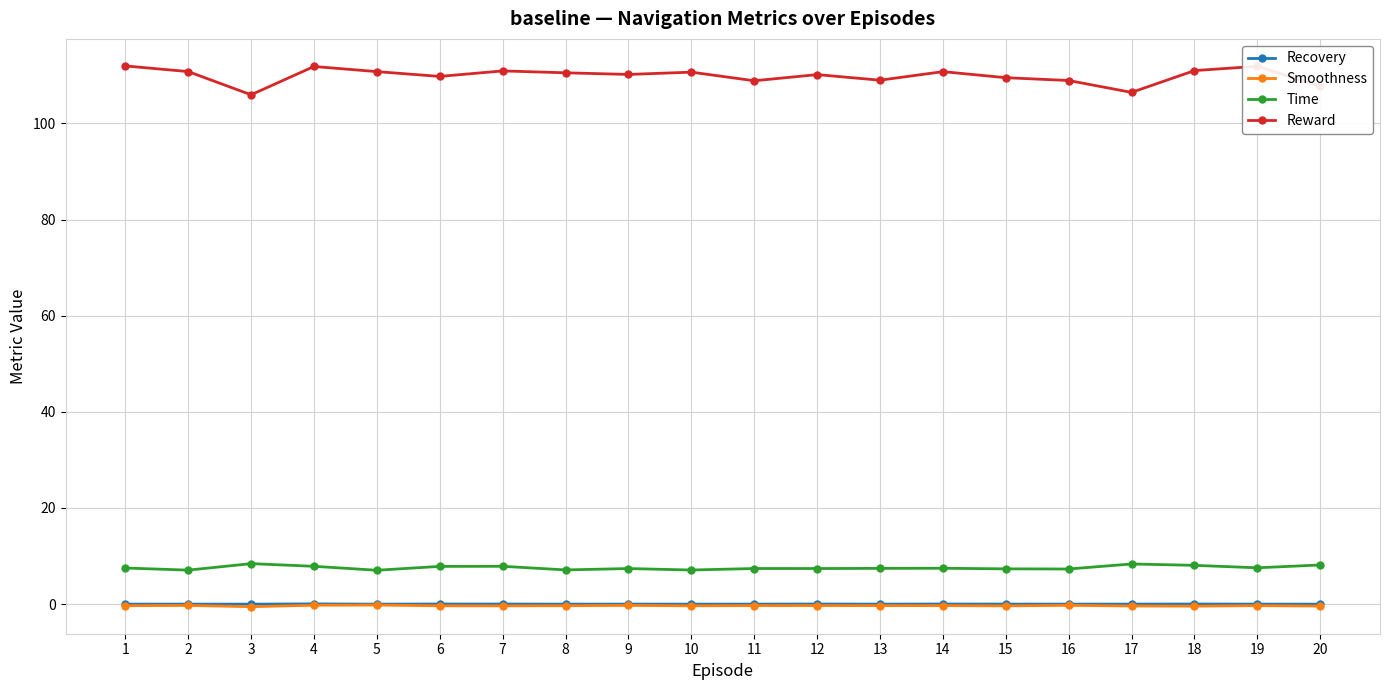

What are all the series names shown in the legend?

Recovery, Smoothness, Time, Reward